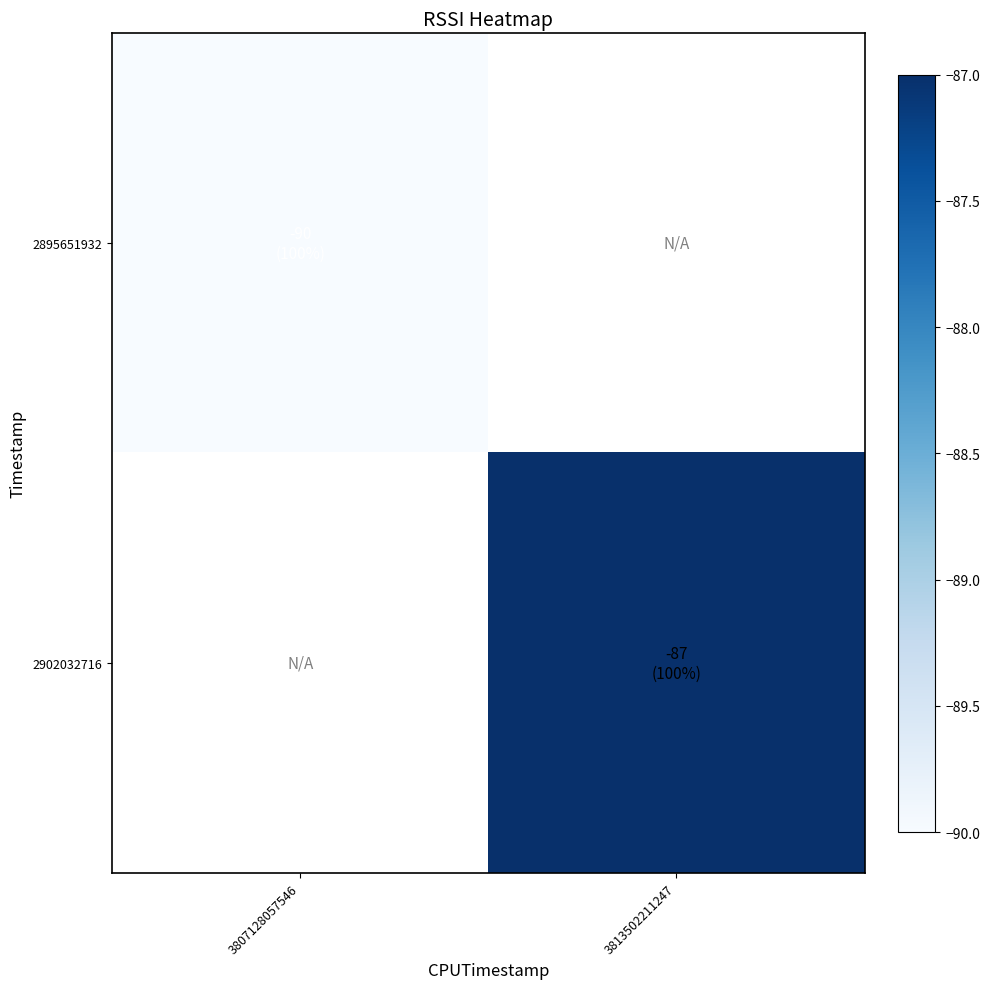

Is it true that 2902032716 equals -87.0 at 3813502211247?

True